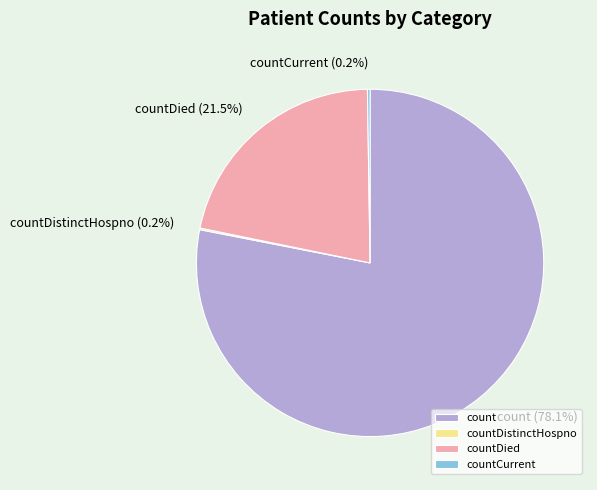

What percentage is NOT represented by count (78.1%)?

21.9%